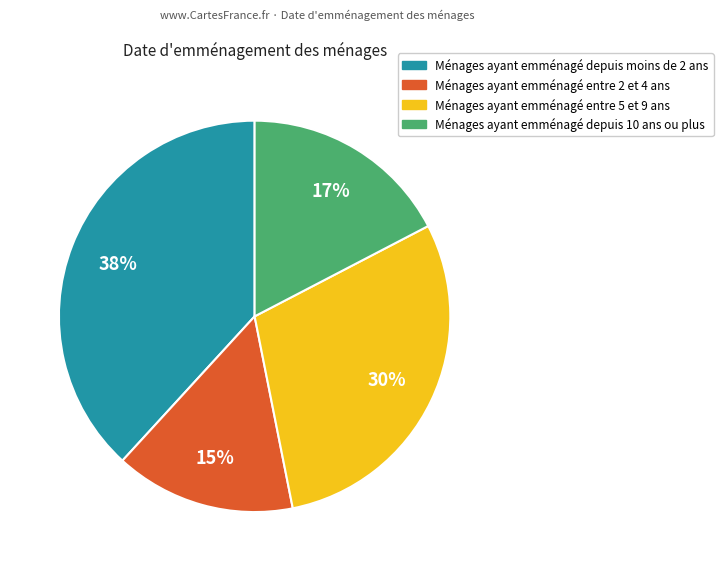

To the nearest percent, what is the average slice percentage?

25%